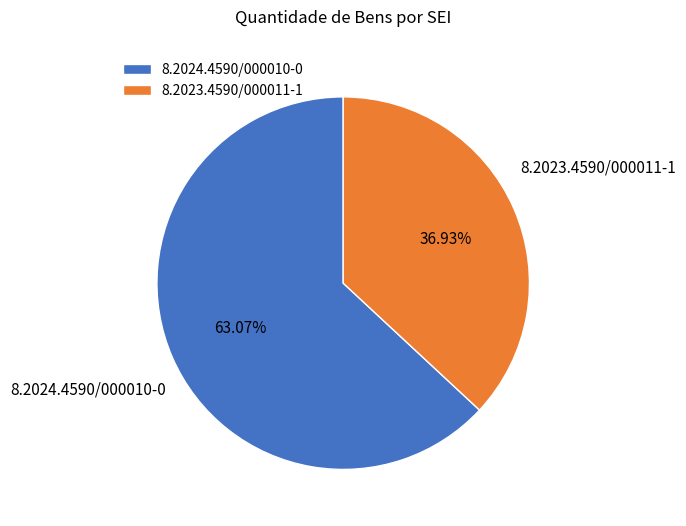

To the nearest percent, what is the combined percentage of 8.2024.4590/000010-0 and 8.2023.4590/000011-1?

100%